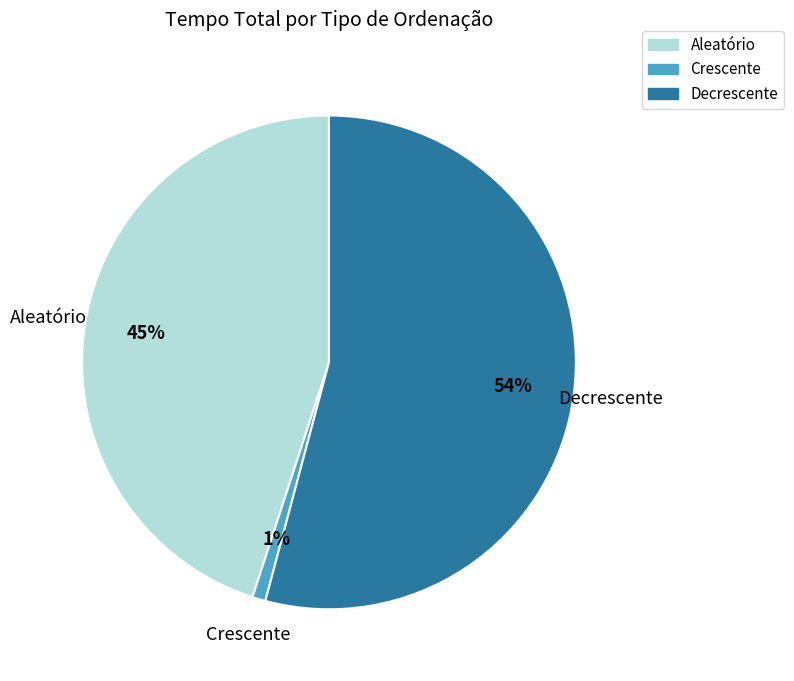

To the nearest percent, what is the difference between the largest and smallest slice percentages?

53%